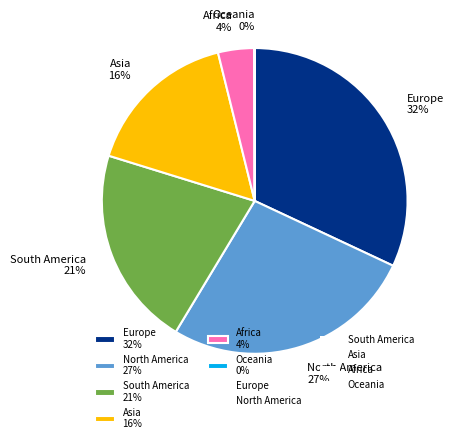

To the nearest percent, what portion does South America 21% represent?

21%